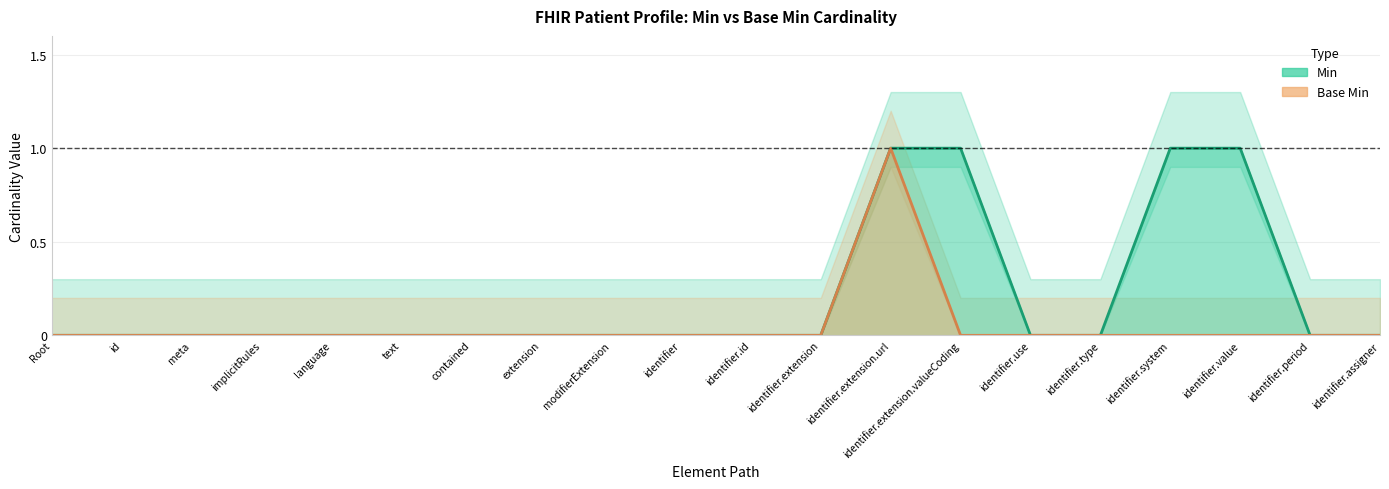

What is the sum of all Base Min values?

1